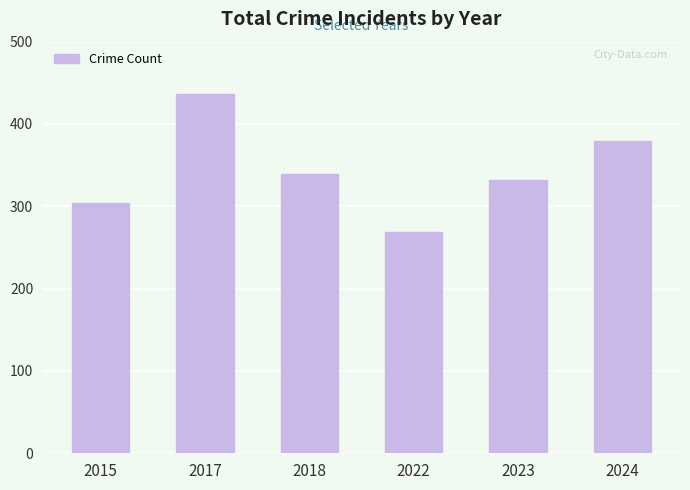

How many distinct data groups are displayed?

1